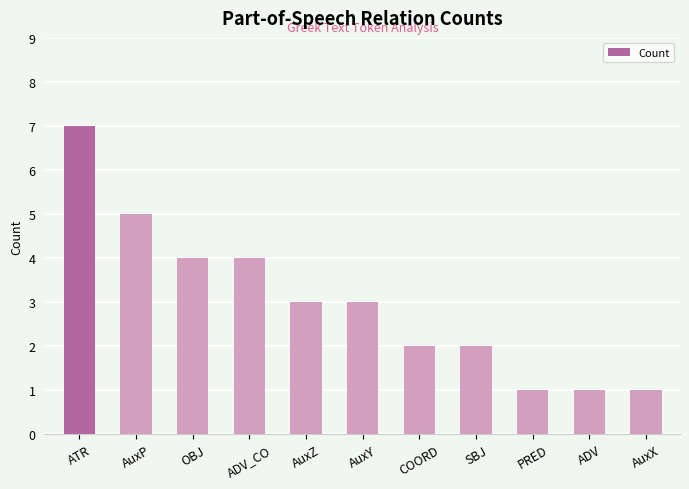

Reading right to left, transcribe all the data shown in this chart.

1	1	1	2	2	3	3	4	4	5	7